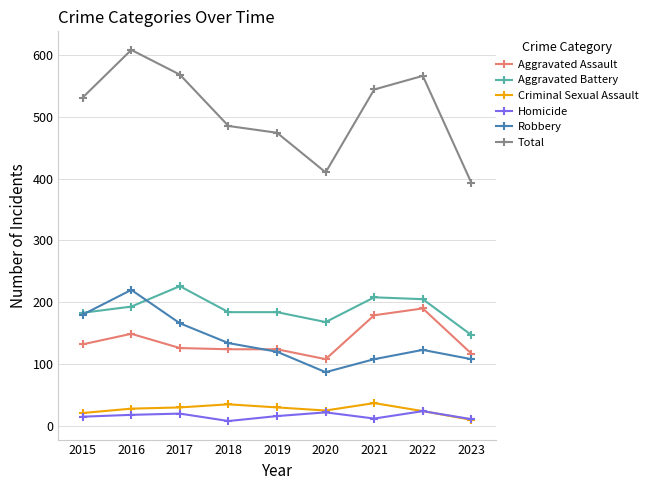

At how many categories does at least one series exceed 455?

7